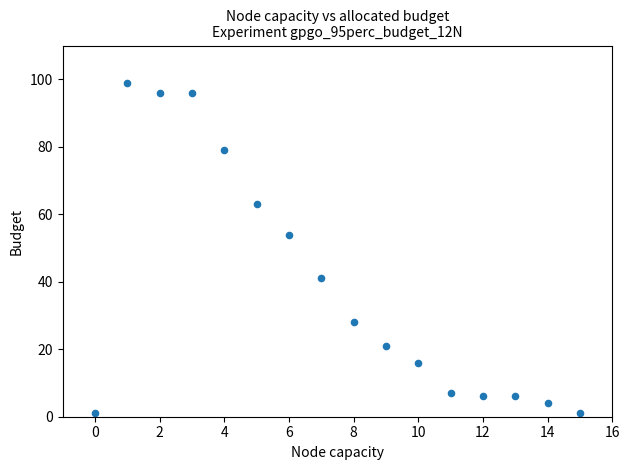

What Y value in the scatter plot is closest to 50?

54